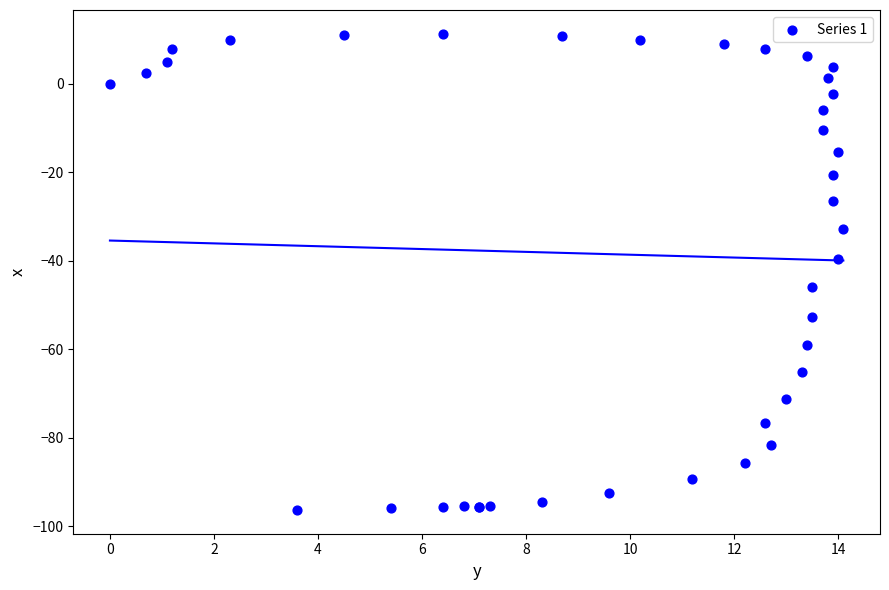

What Y value in the scatter plot is closest to -42?

-39.5